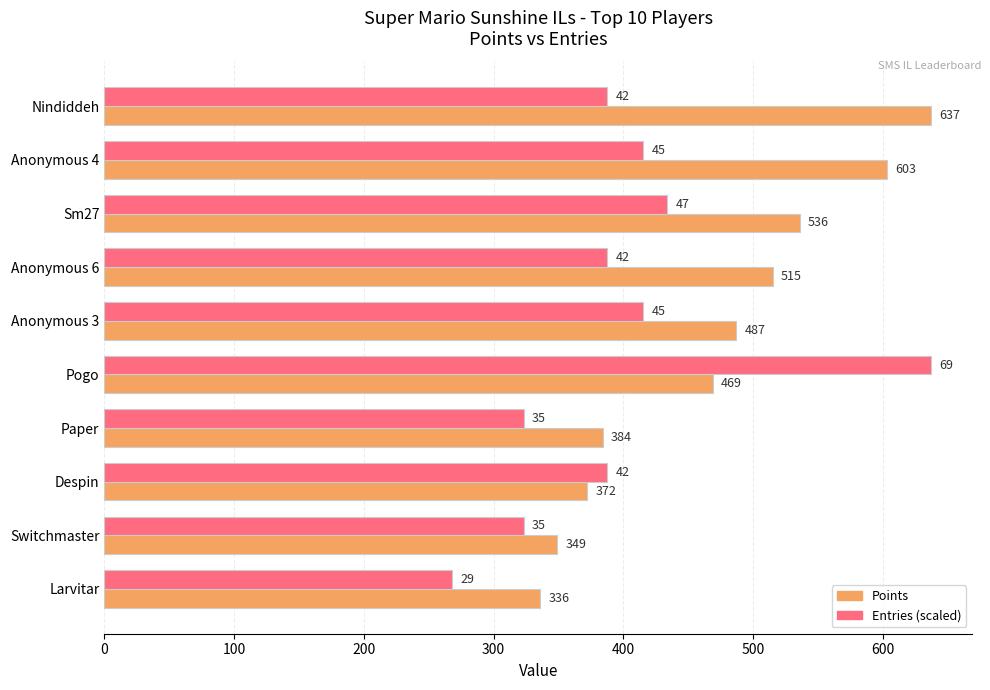

Is it true that Points equals 669.6 at Anonymous 3?

False